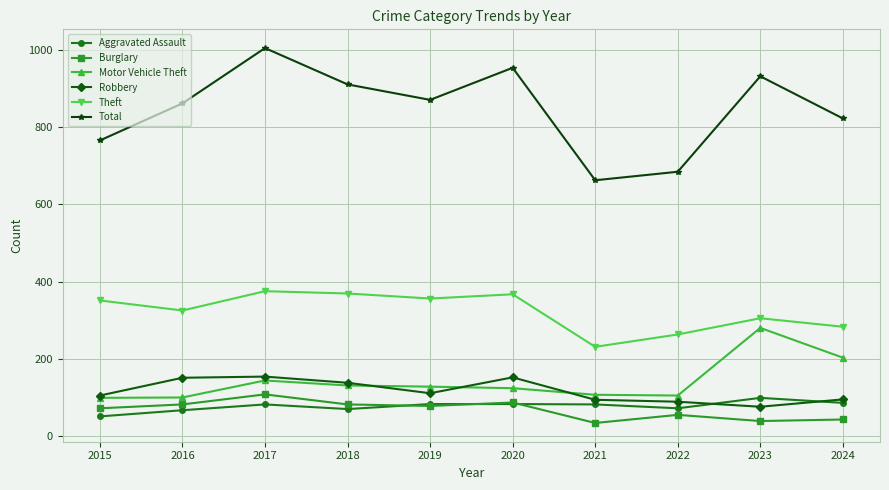

What is the smallest value displayed?

34